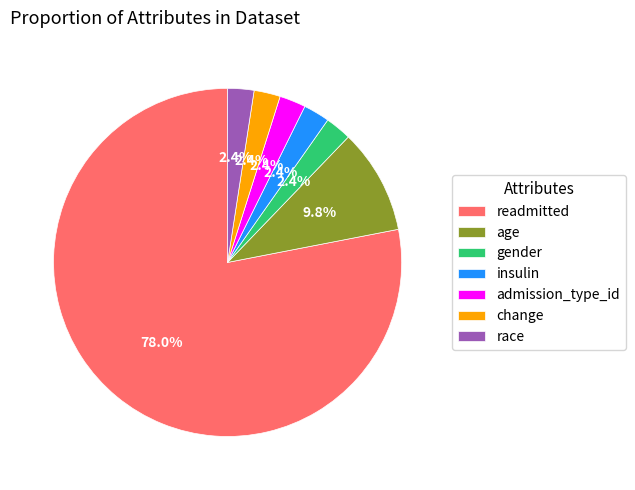

What is the largest slice in the pie chart?

readmitted